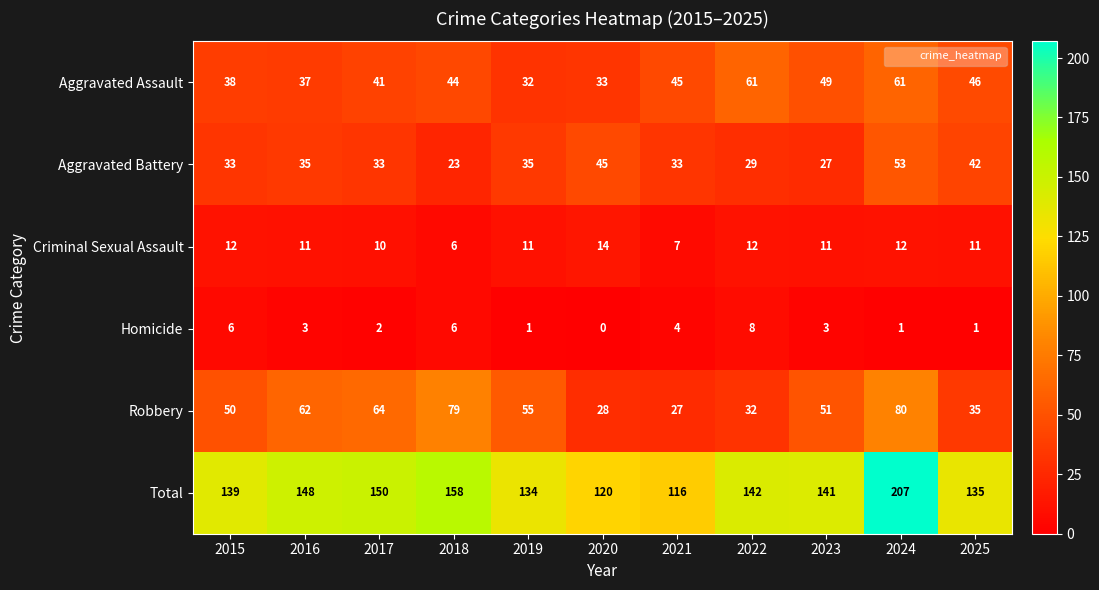

What is the total value across all series at 2021?

232